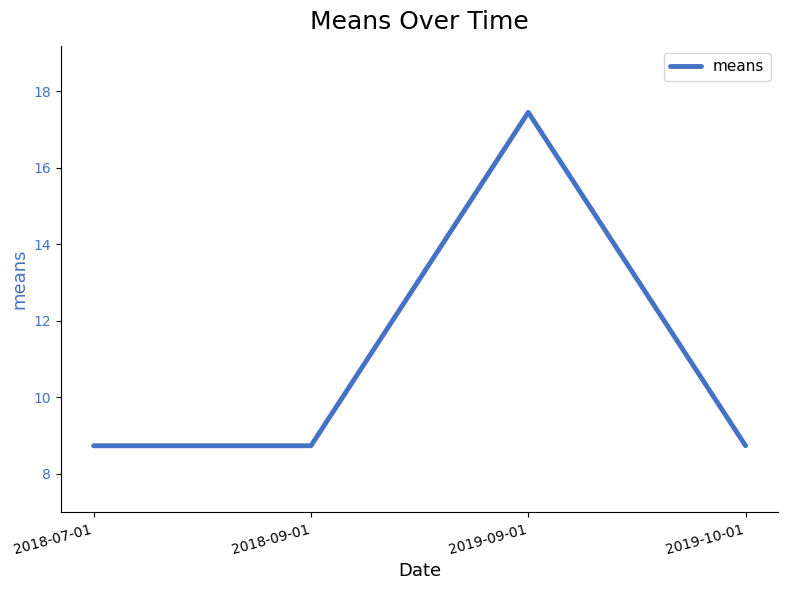

What is the sum of all values?

43.6